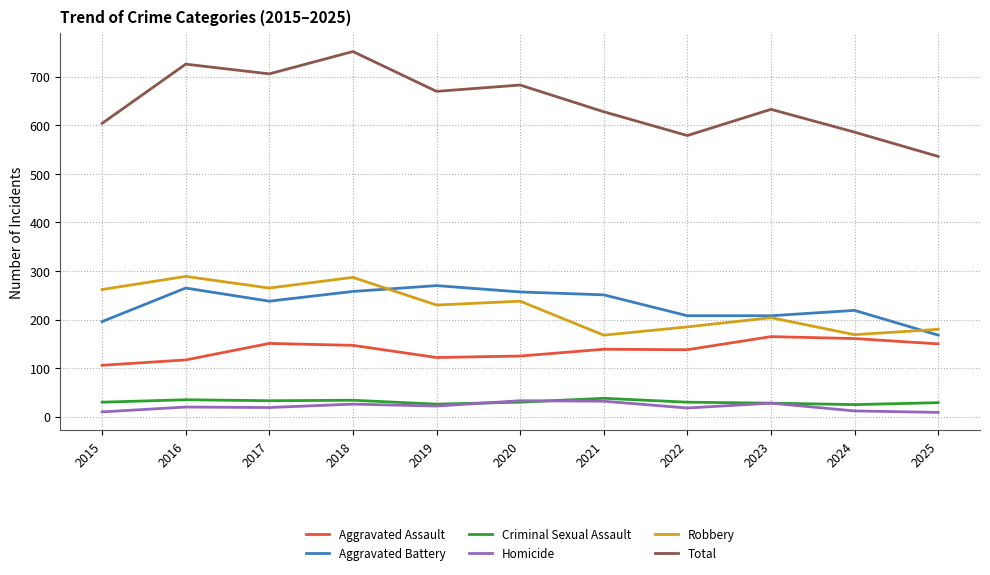

At 2022, list the series in order from smallest to largest.

Homicide, Criminal Sexual Assault, Aggravated Assault, Robbery, Aggravated Battery, Total